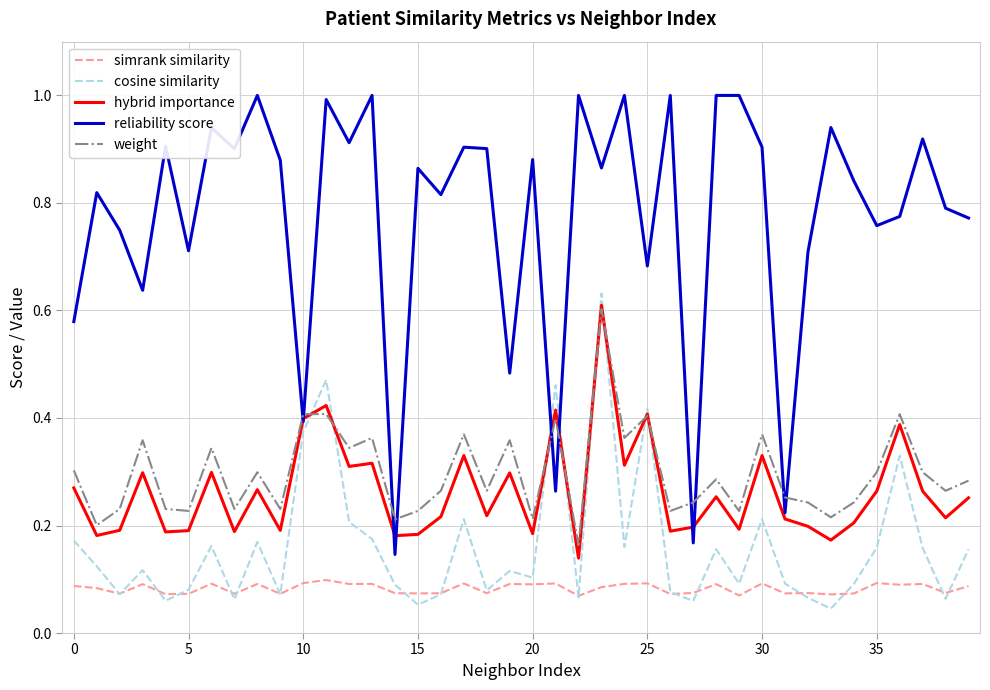

Which series has the largest range (max minus min)?

reliability score